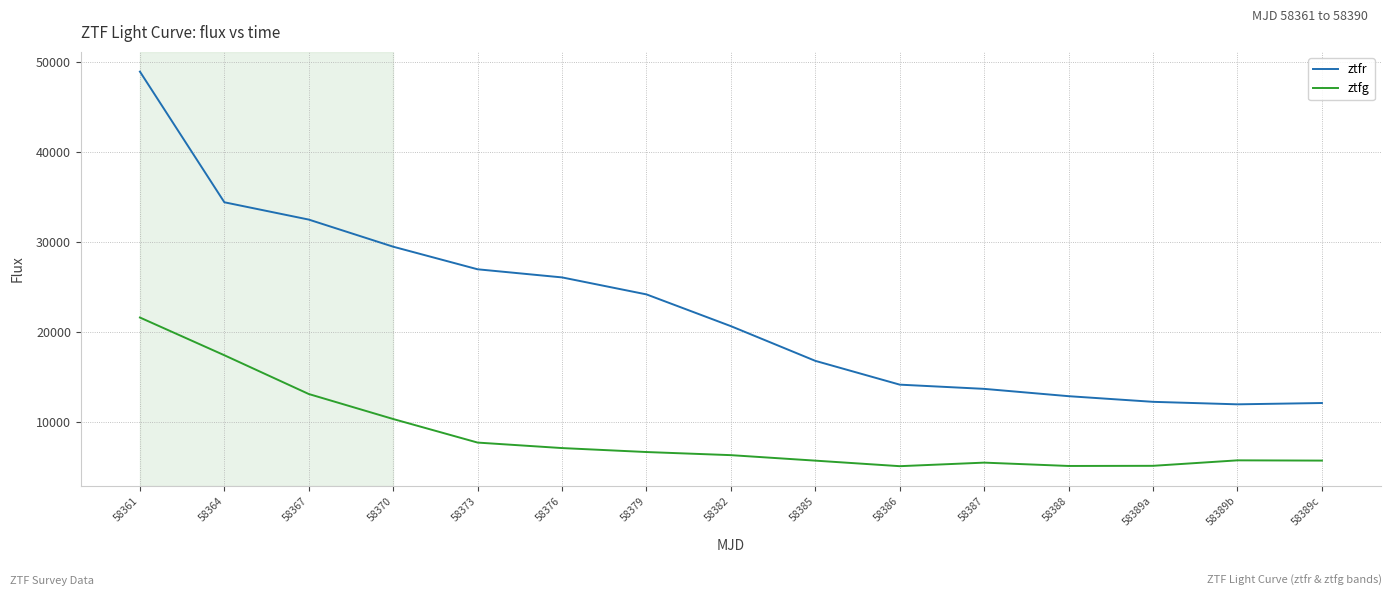

What is the difference between the second highest and second lowest values in the ztfr series?

22254.9